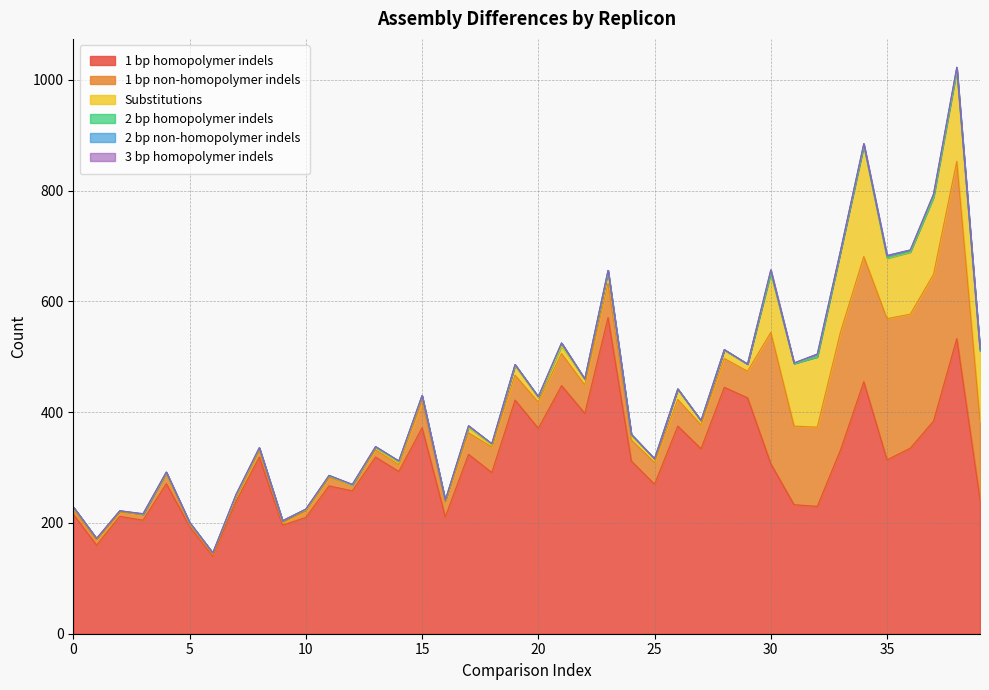

What is the sum of all 2 bp homopolymer indels values?

40